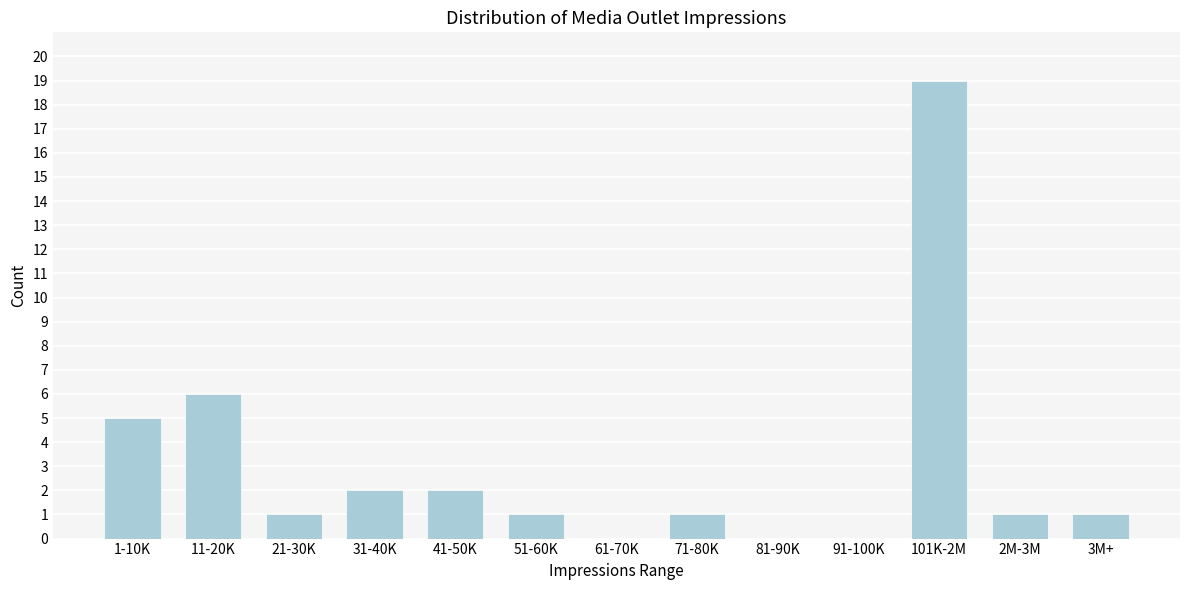

Reading right to left, transcribe all the data shown in this chart.

3M+=1	2M-3M=1	101K-2M=19	91-100K=0	81-90K=0	71-80K=1	61-70K=0	51-60K=1	41-50K=2	31-40K=2	21-30K=1	11-20K=6	1-10K=5